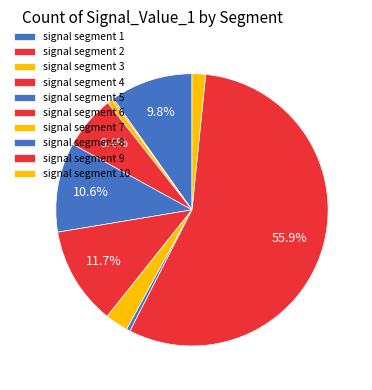

What is the smallest slice in the pie chart?

signal segment 2